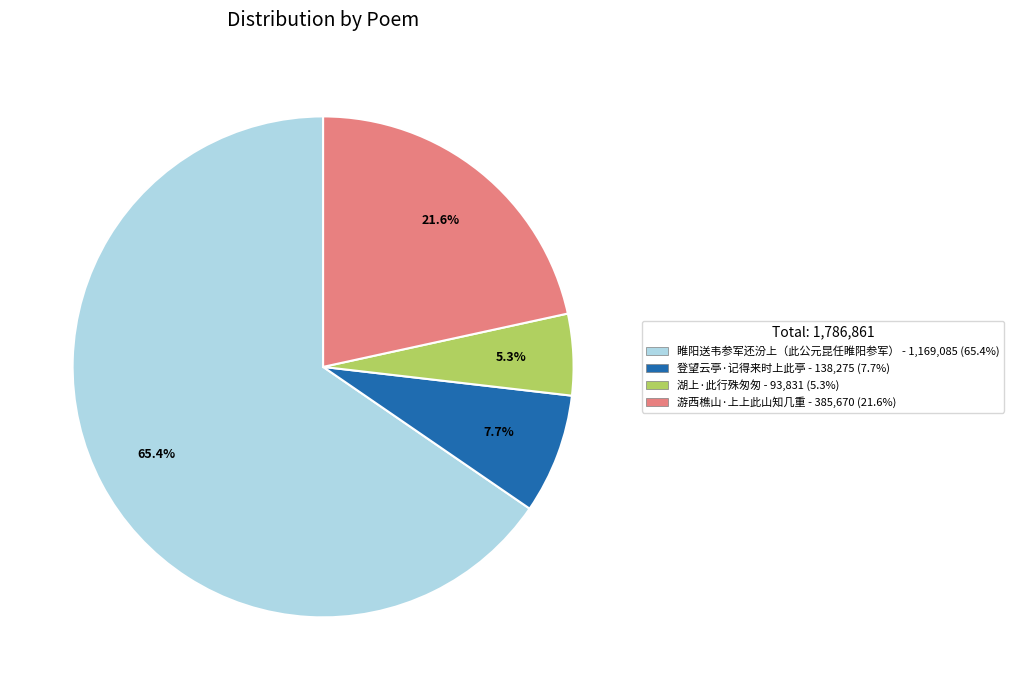

To the nearest percent, what portion does 睢阳送韦参军还汾上（此公元昆任睢阳参军） represent?

65%